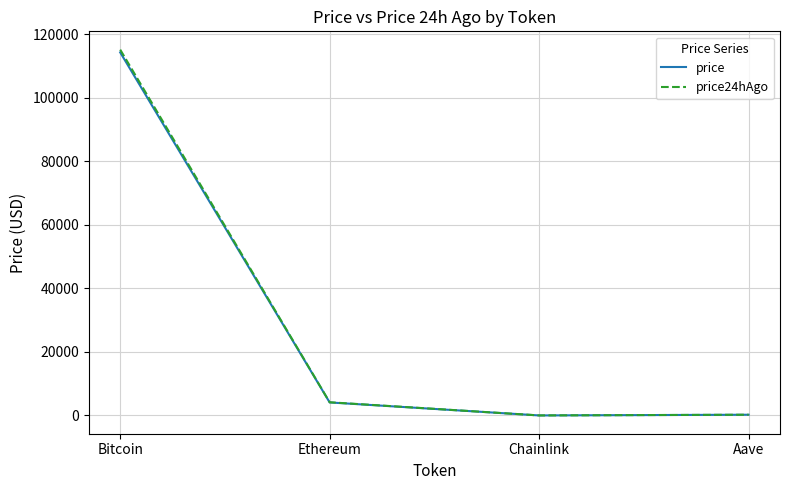

True or false: price24hAgo has more than 1 interior local peaks.

False